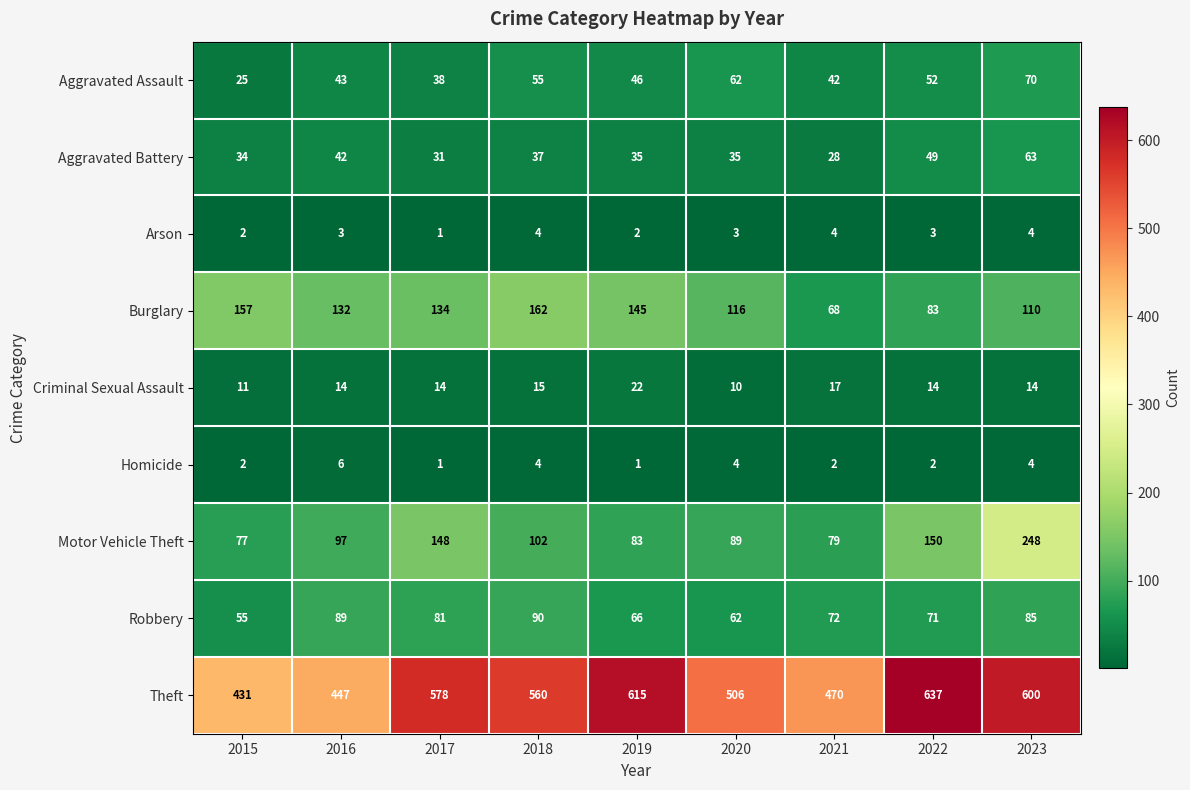

How many categories are shown in the chart?

9